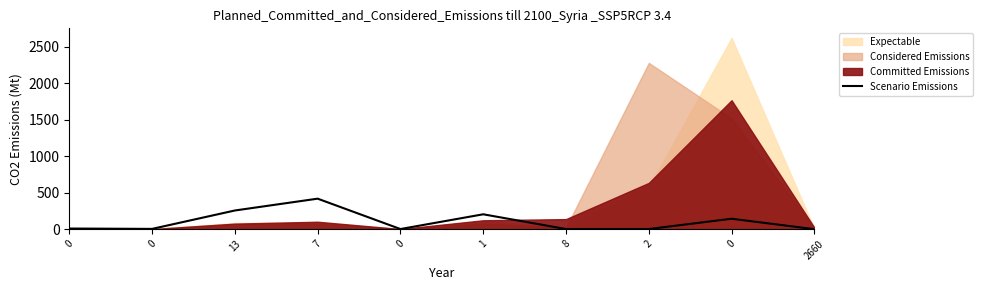

How many interior local peaks (higher than both neighbors) does the data have?

3